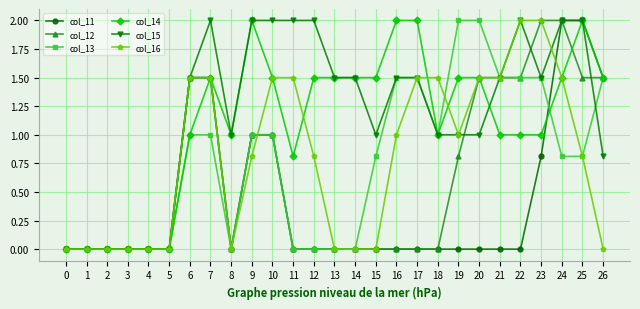

Count the number of data series in this chart.

6